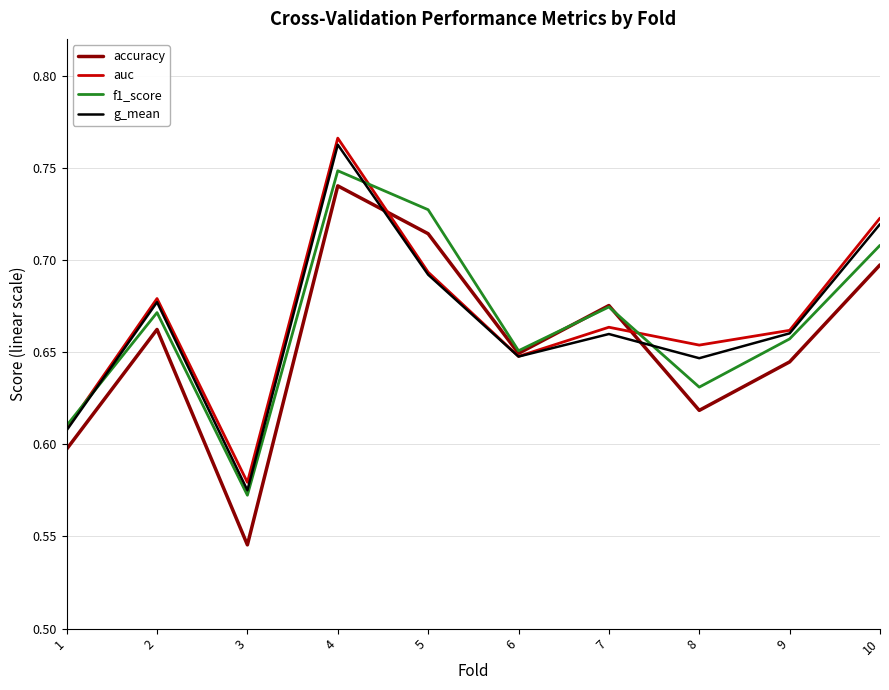

The value of f1_score at 10 is 0.7. True or false?

True